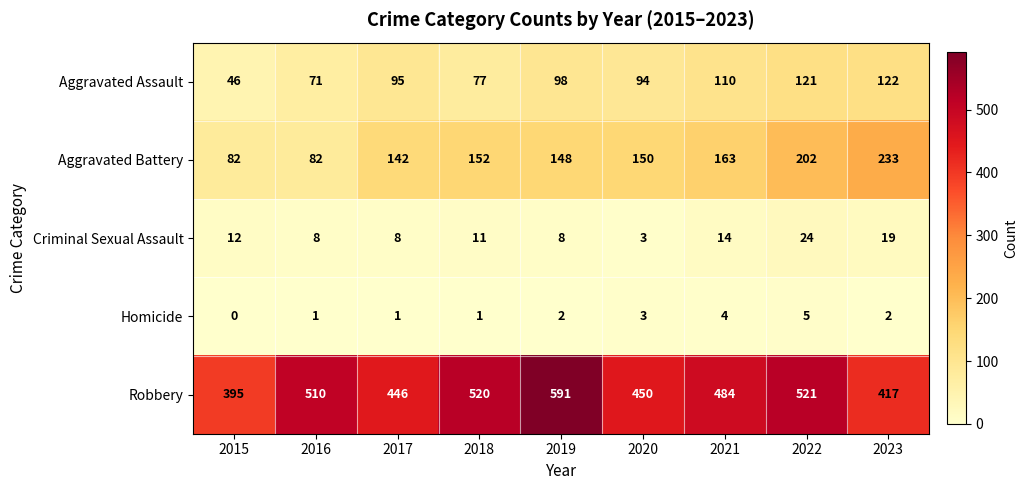

Which category has the lowest value in the Robbery series?

2015